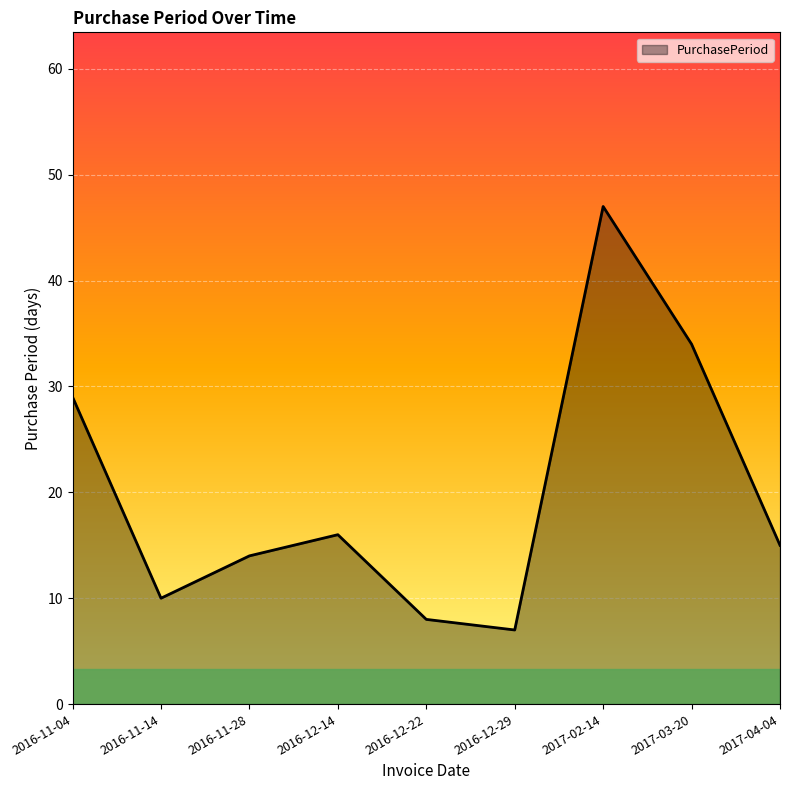

Rank the categories by value from highest to lowest.

2017-02-14, 2017-03-20, 2016-11-04, 2016-12-14, 2017-04-04, 2016-11-28, 2016-11-14, 2016-12-22, 2016-12-29